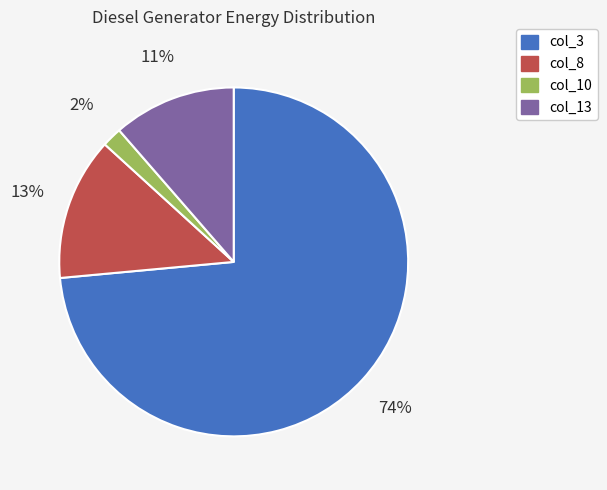

Which category accounts for the majority?

col_3